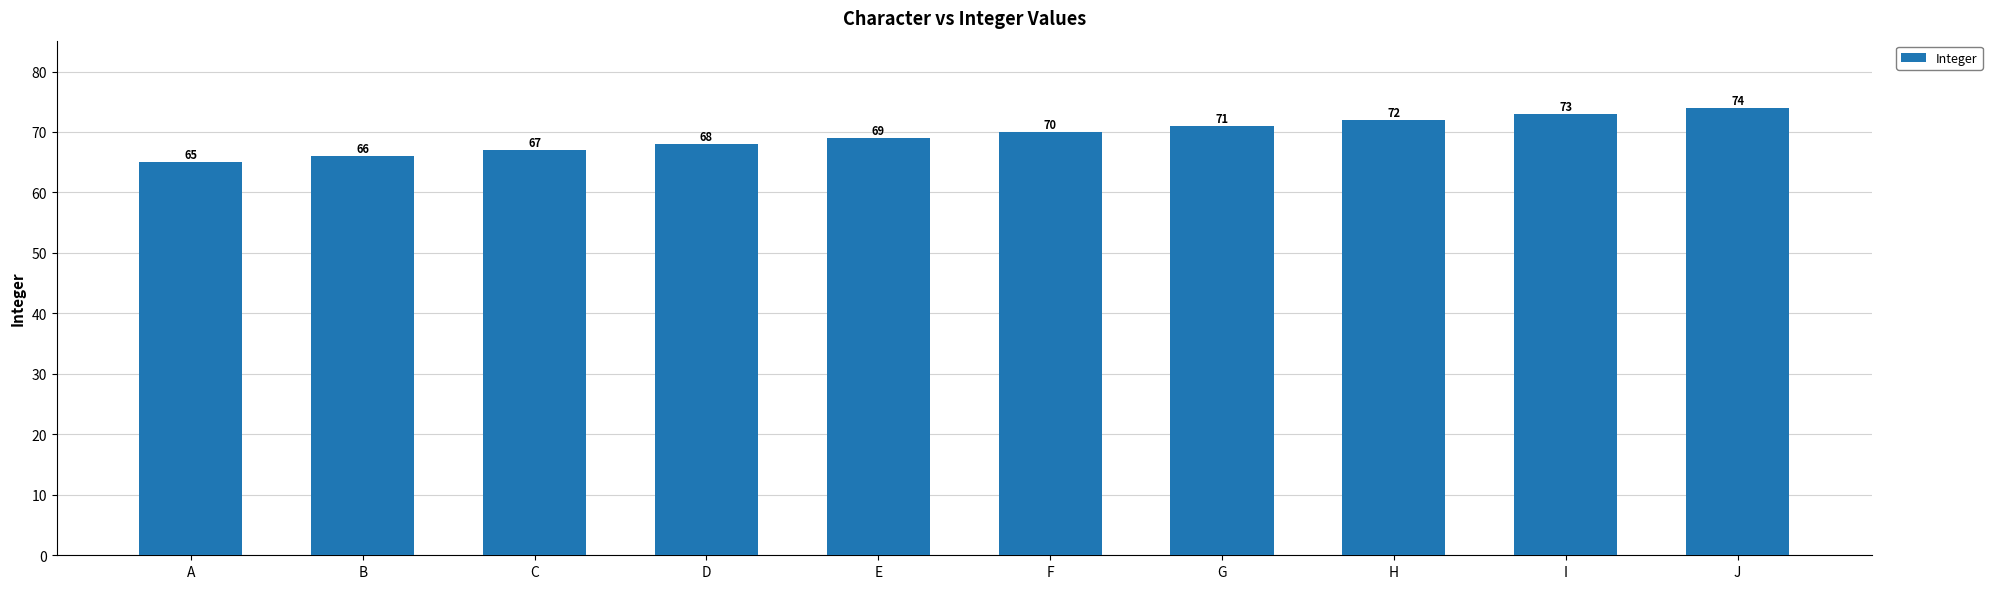

At which label is the value closest to 69?

E